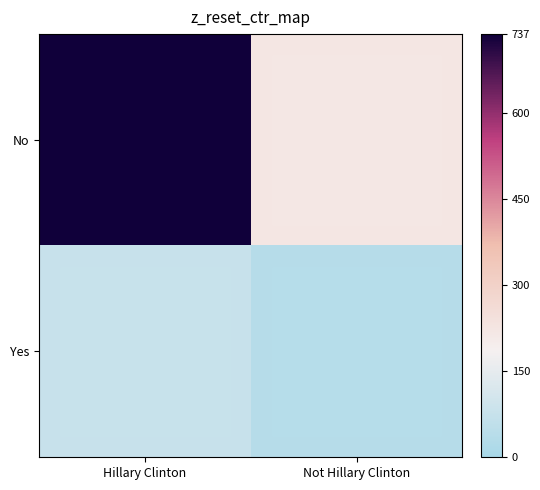

Rank the series by their maximum value, from lowest to highest.

Yes, No